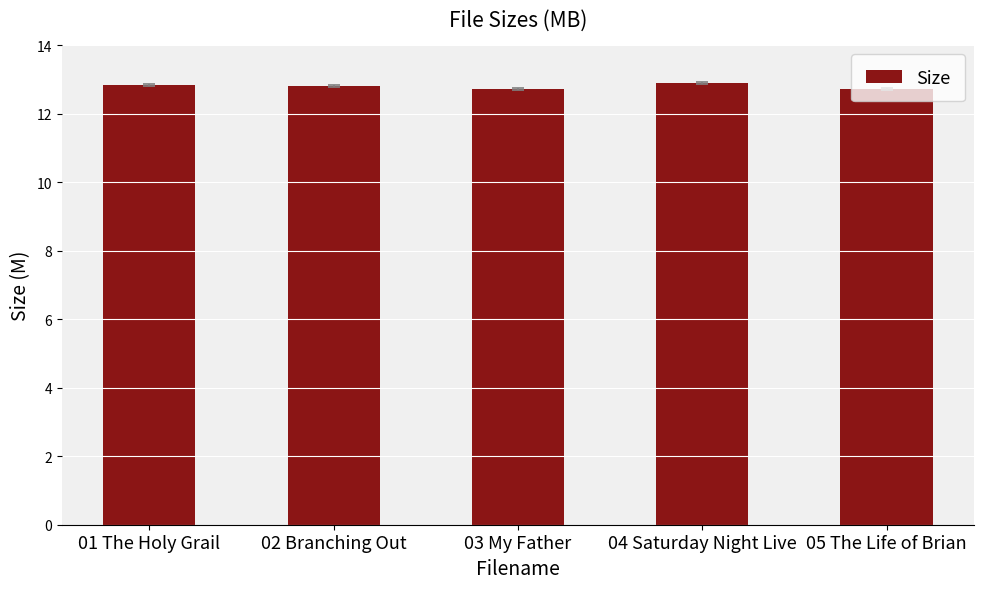

The value at 05 The Life of Brian is 12.7. True or false?

True